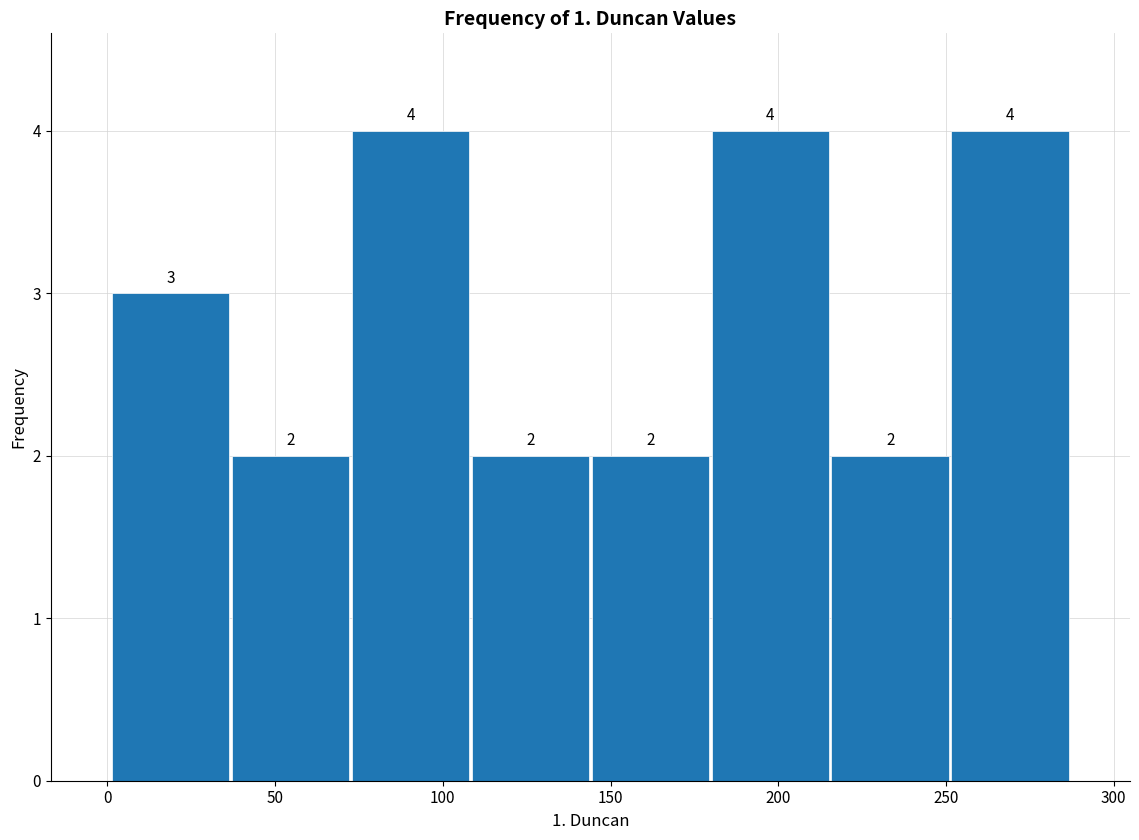

How tall is the bar that spans 35 to 75 on the x-axis? The bar edges are not printed on the chart, so give them approximately, as read against the axis.

2